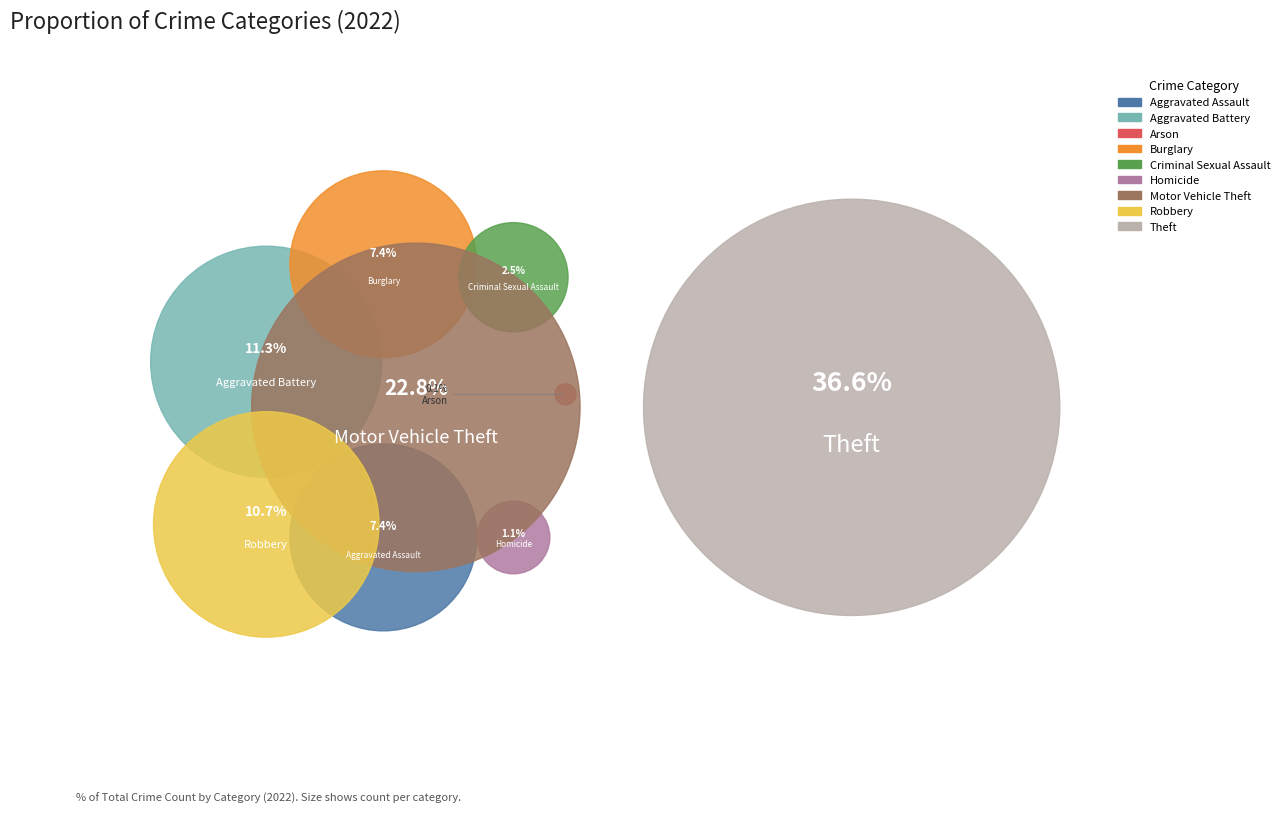

Does any single category account for the majority?

No